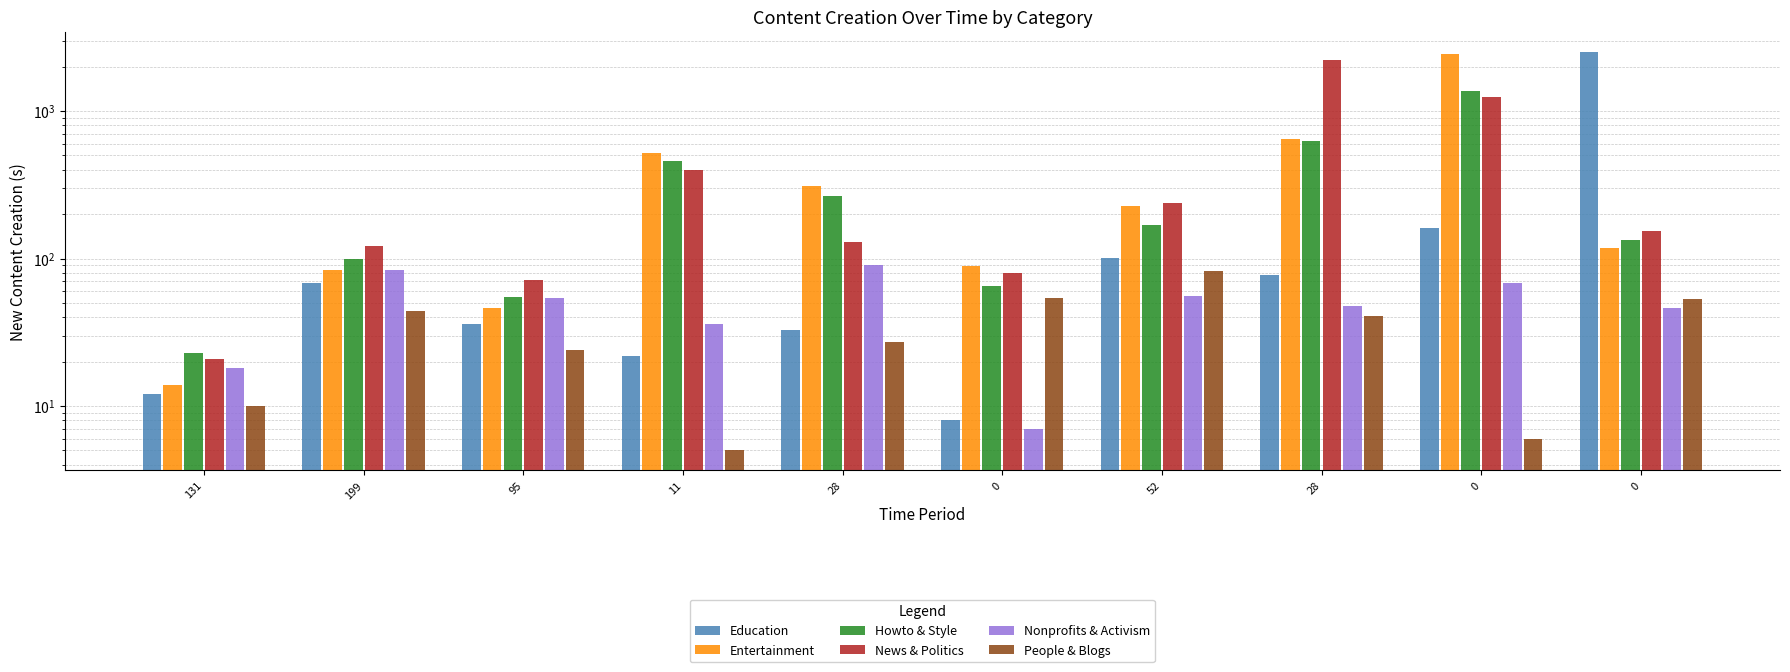

Reading left to right, what are all the values shown in this chart?

Education: 12	68	36	22	33	8	101	77	162	2522
Entertainment: 14	83	46	516	311	89	228	642	2428	117
Howto & Style: 23	100	55	455	264	65	169	628	1360	133
News & Politics: 21	122	71	398	129	80	238	2210	1246	154
Nonprofits & Activism: 18	84	54	36	90	7	56	48	68	46
People & Blogs: 10	44	24	5	27	54	82	41	6	53